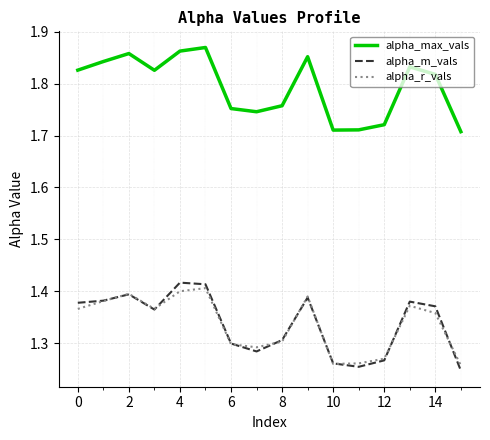

Which series has the widest spread of values?

alpha_m_vals